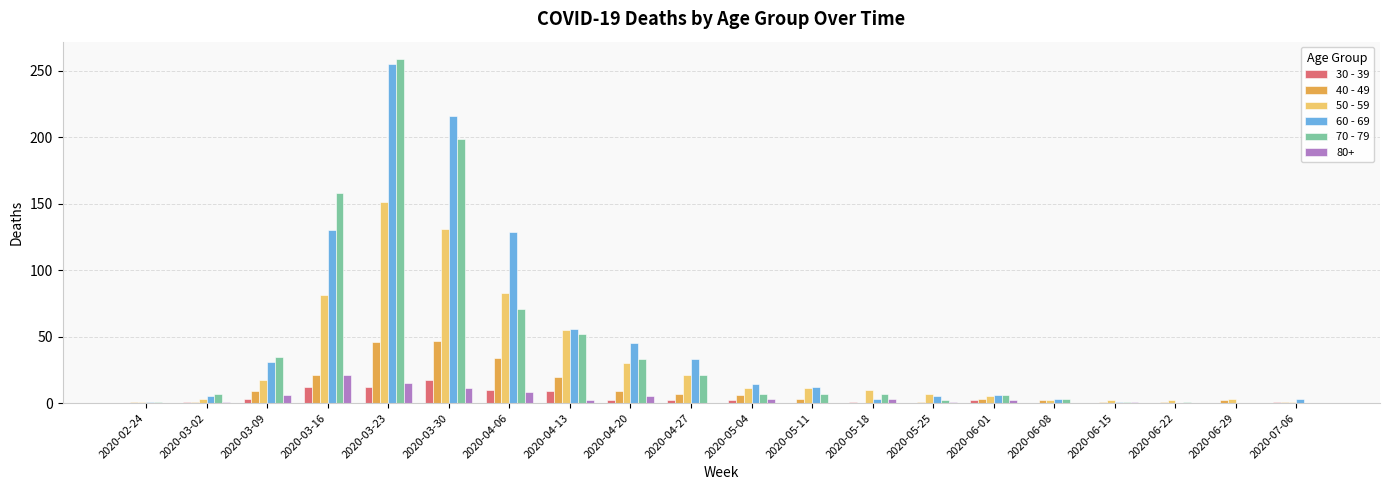

Is the value of 60 - 69 at 2020-03-02 greater than the value of 30 - 39 at 2020-06-15?

Yes